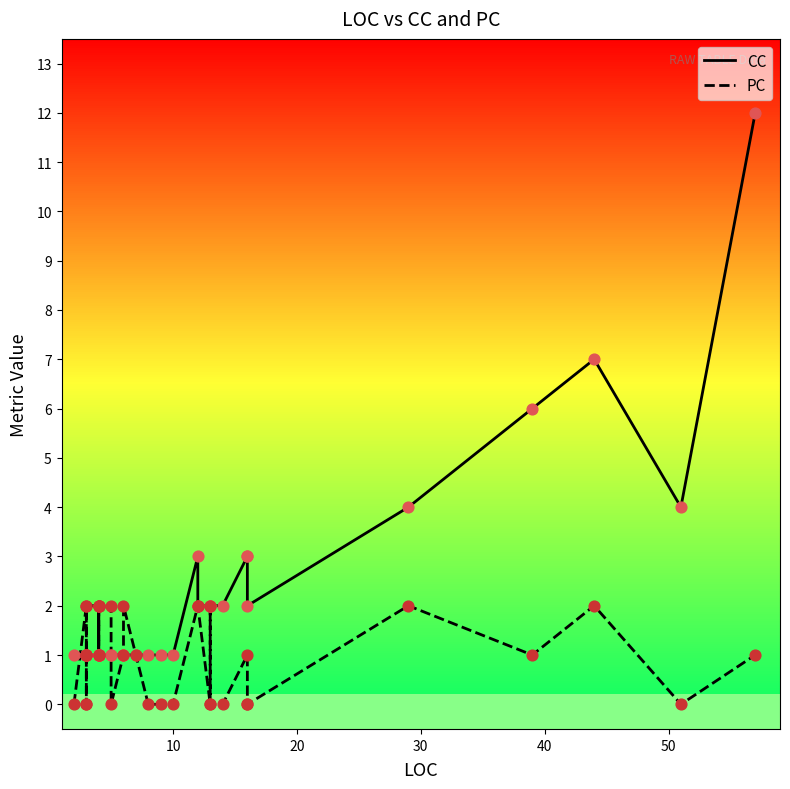

At how many categories does at least one series exceed 1?

23